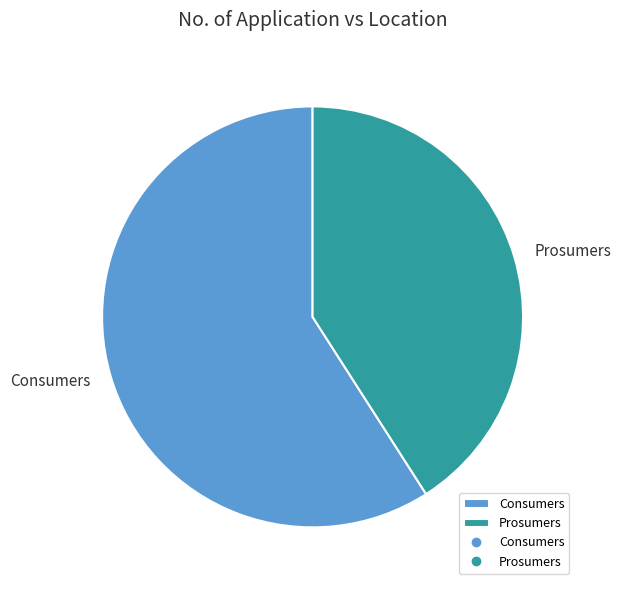

Rank the categories by value from highest to lowest.

Consumers, Prosumers